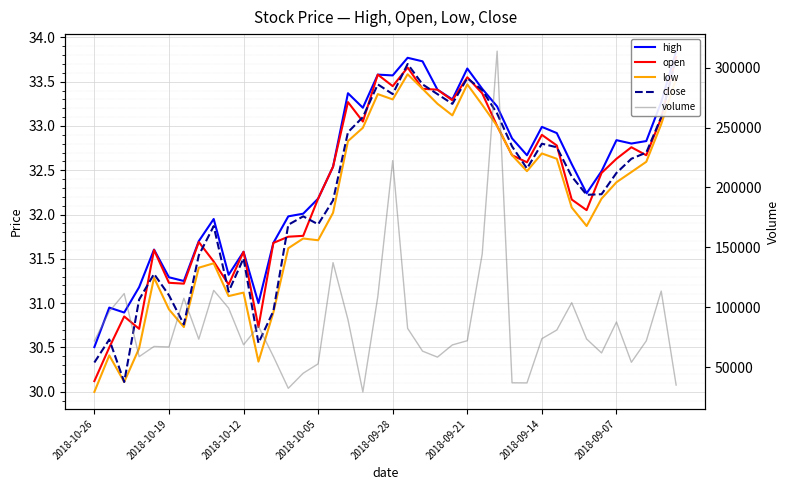

What is the label of the 33rd point from the left?

32